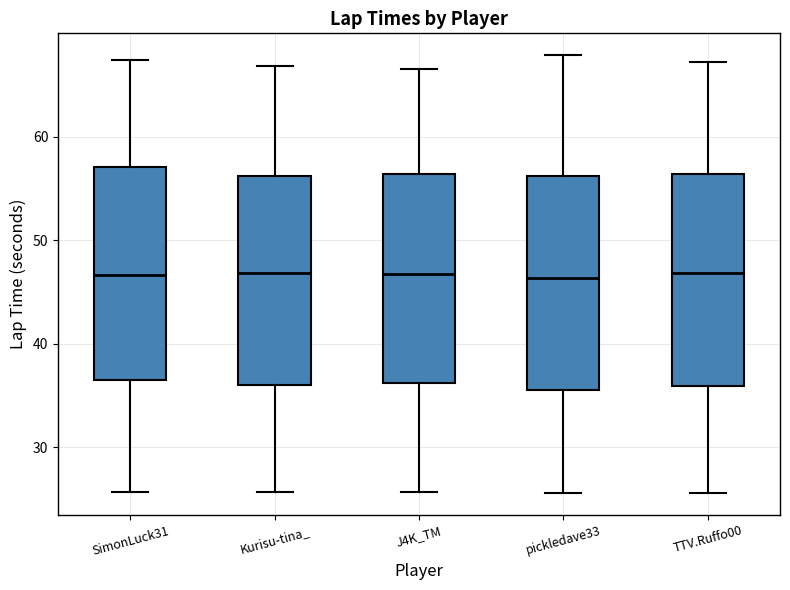

Reading left to right, read every box against the y-axis: the position of its median line, the range the box covers, and the ends of its whiskers. The values are not printed on the chart, so give them approximately, as read against the axis.

SimonLuck31: median 47, box 37 to 57, whiskers 26 to 67
Kurisu-tina_: median 47, box 36 to 56, whiskers 26 to 67
J4K_TM: median 47, box 36 to 56, whiskers 26 to 67
pickledave33: median 46, box 35 to 56, whiskers 26 to 68
TTV.Ruffo00: median 47, box 36 to 56, whiskers 26 to 67